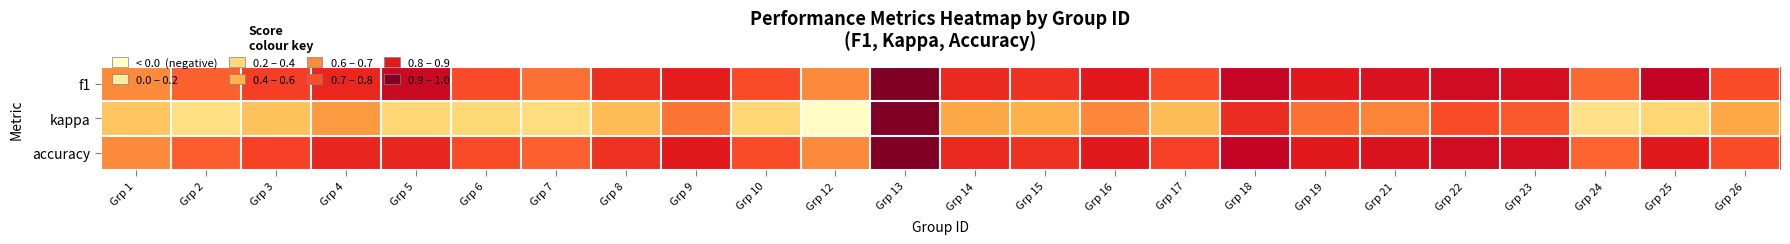

What is the difference between the highest and lowest values at Grp 8?

0.5